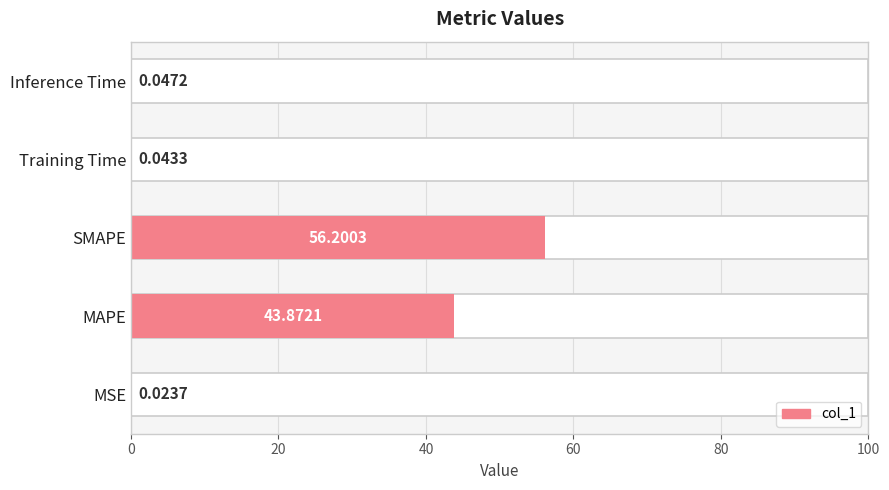

Count the number of data series in this chart.

1